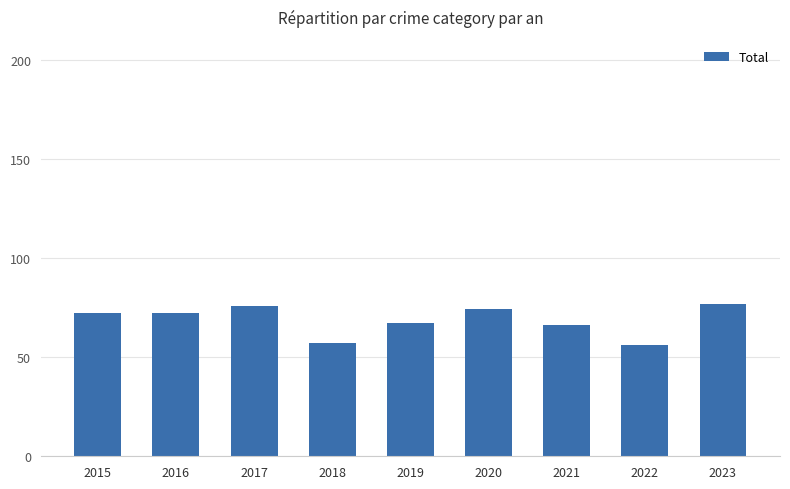

Which has a higher value, 2016 or 2019?

2016